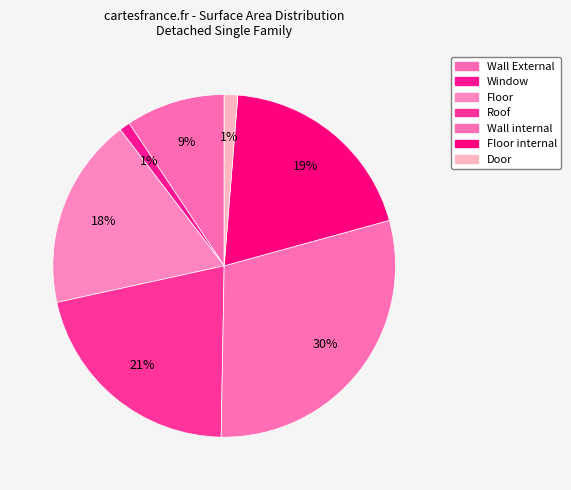

How many segments does this pie chart have?

7